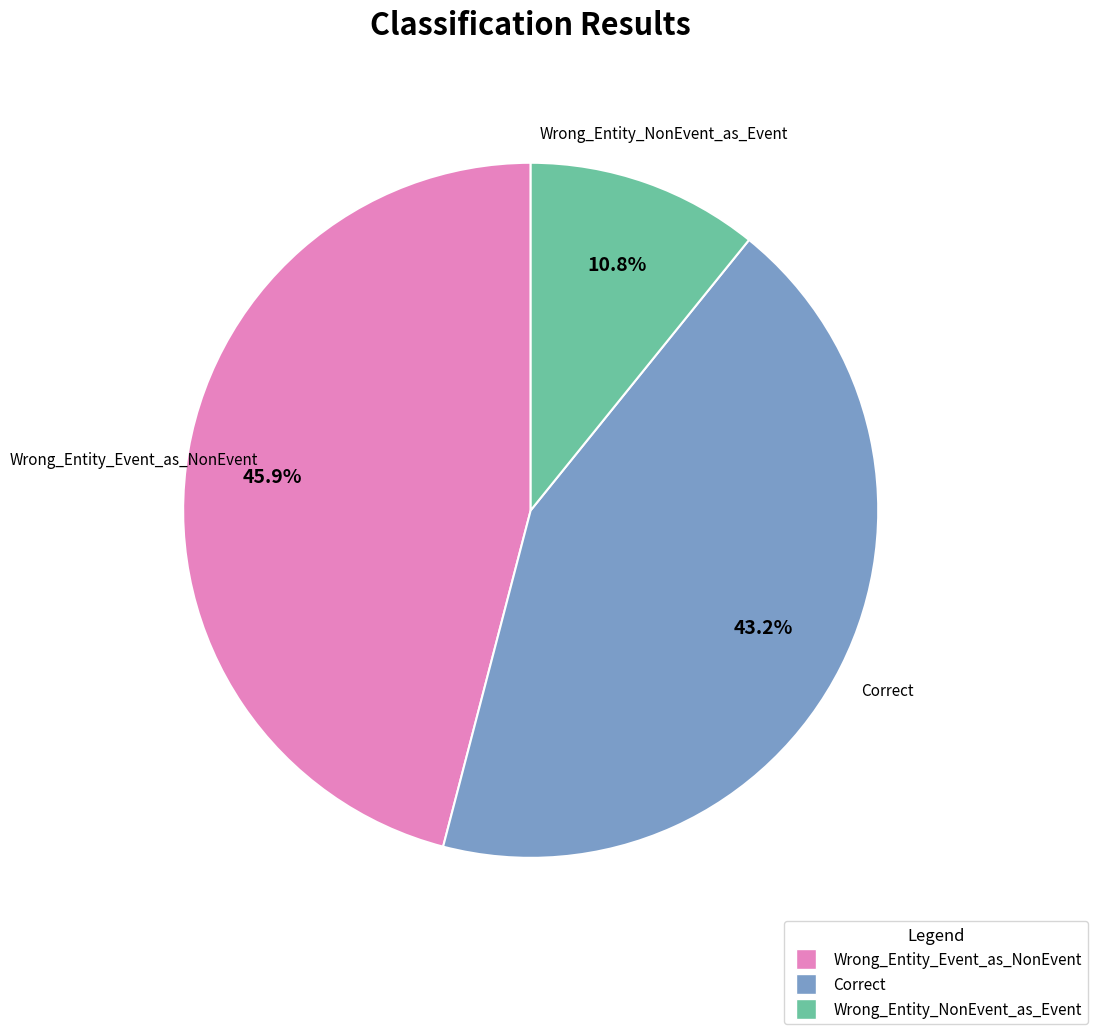

Rank the categories by value from highest to lowest.

Wrong_Entity_Event_as_NonEvent, Correct, Wrong_Entity_NonEvent_as_Event